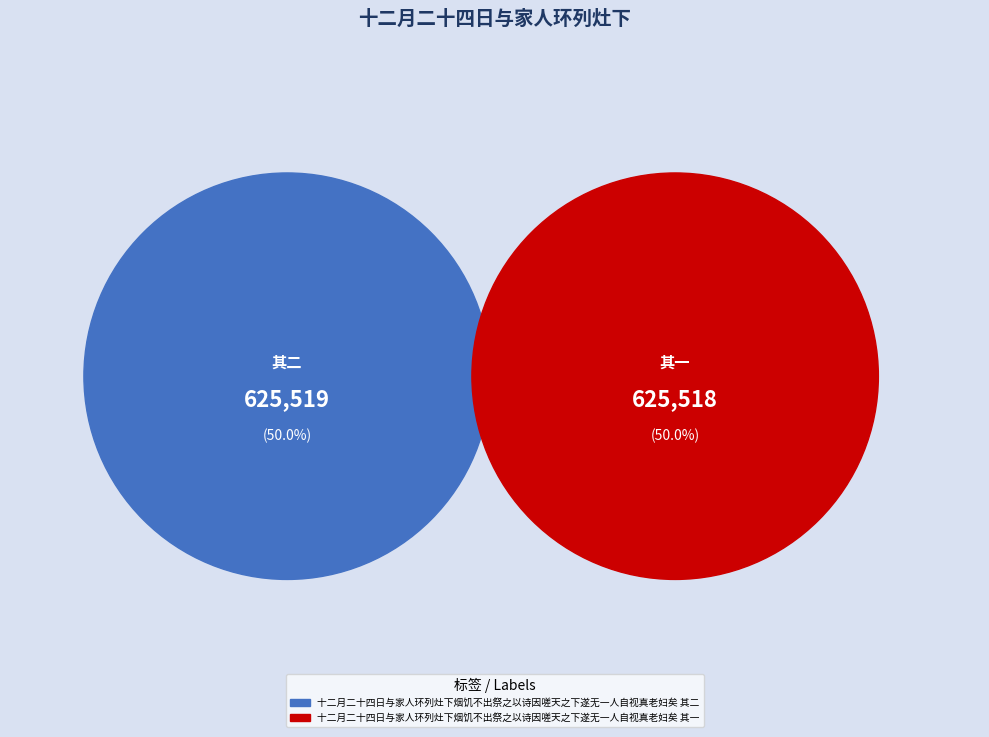

What percentage is the 十二月二十四日与家人环列灶下烟饥不出祭之以诗因嗟天之下遂无一人自视真老妇矣 其二 slice, to the nearest percent?

50%